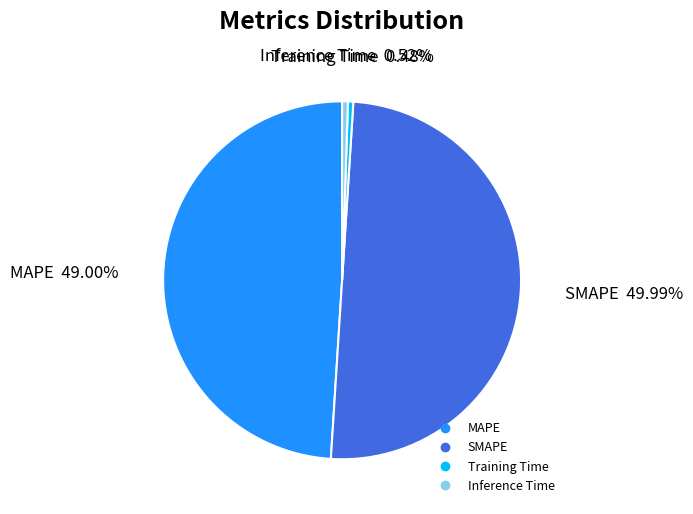

Is the sum of MAPE and Training Time greater than half?

No